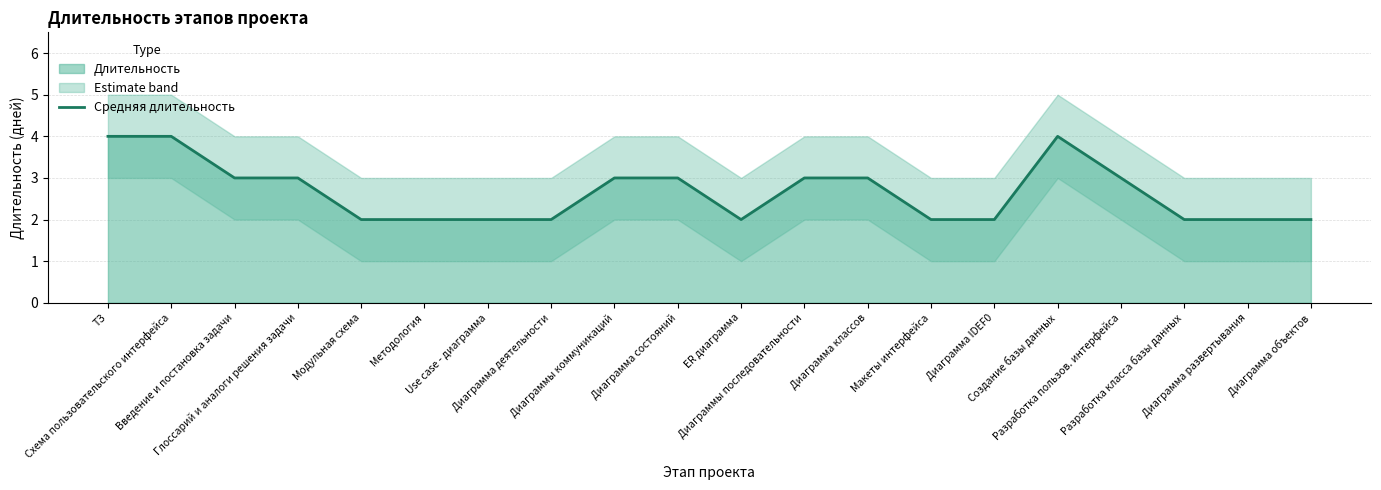

How many points are lower than both their immediate neighbors (excluding endpoints)?

1